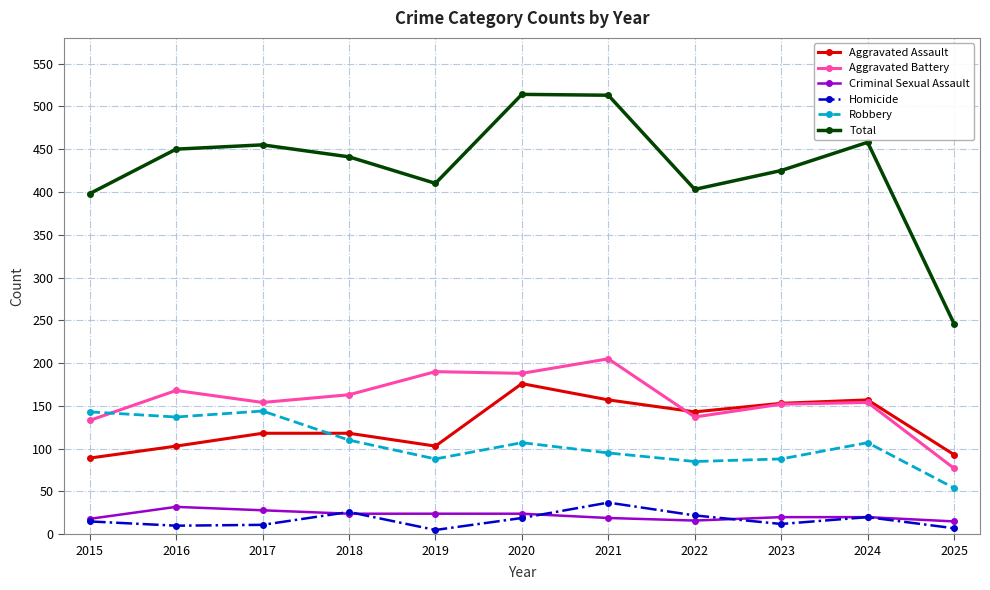

The value of Robbery at 2019 is 23. True or false?

False